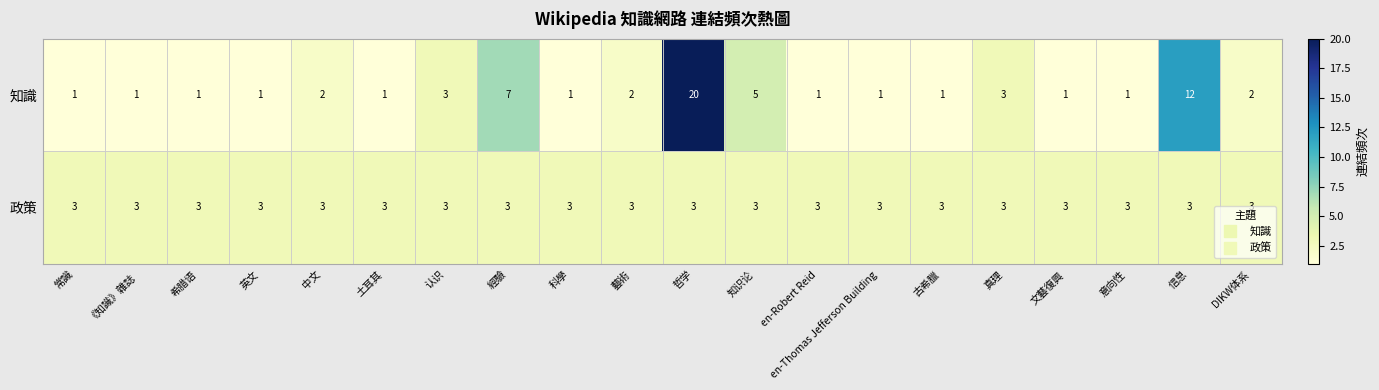

At how many categories does at least one series exceed 16?

1